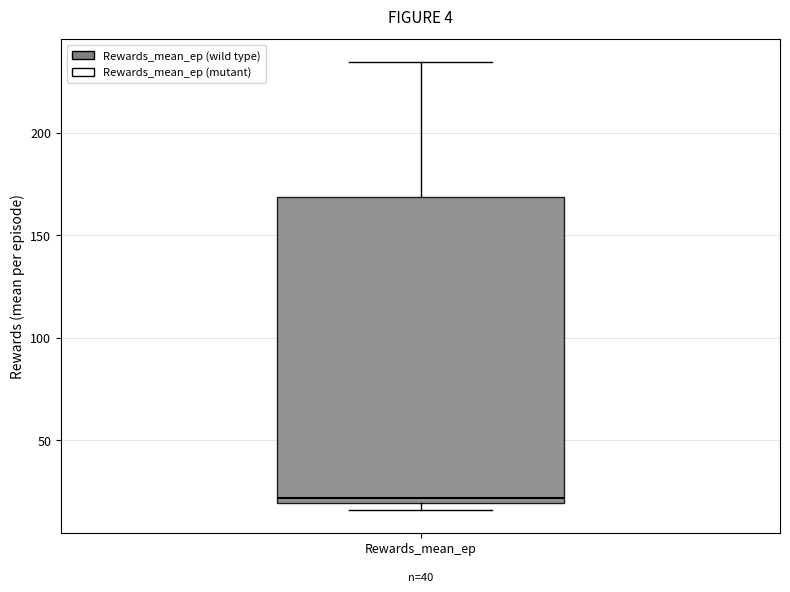

Transcribe this box plot: give where the median line is, the range the box spans, and where the two whiskers end, as read against the y-axis. The values are not printed on the chart, so give them approximately, as read against the axis.

median 20 (just above the box's lower edge), box 20 to 170, whiskers 15 to 235